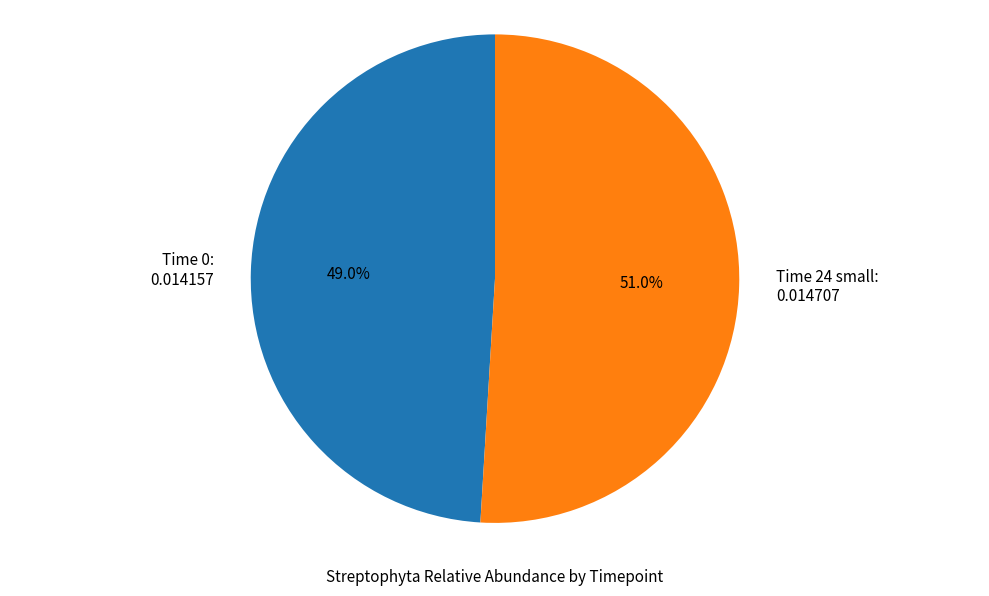

Combined, what portion of the pie is Time 24 small and Time 0?

100.0%